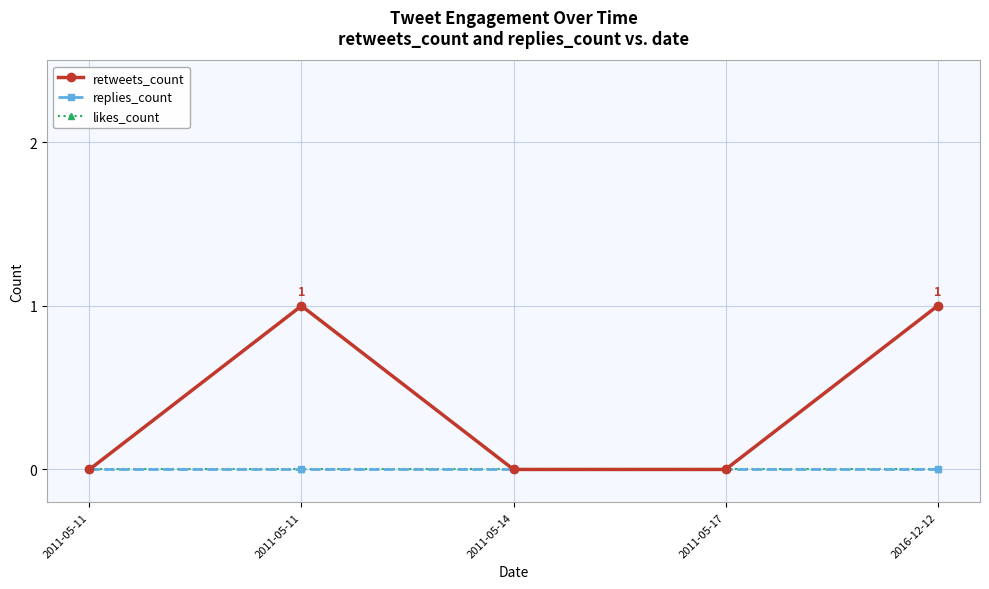

Does the chart have visible grid lines?

Yes